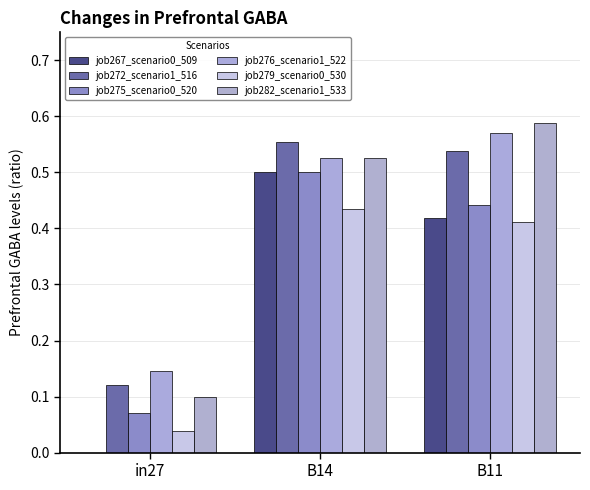

Does the chart contain stacked bars?

No